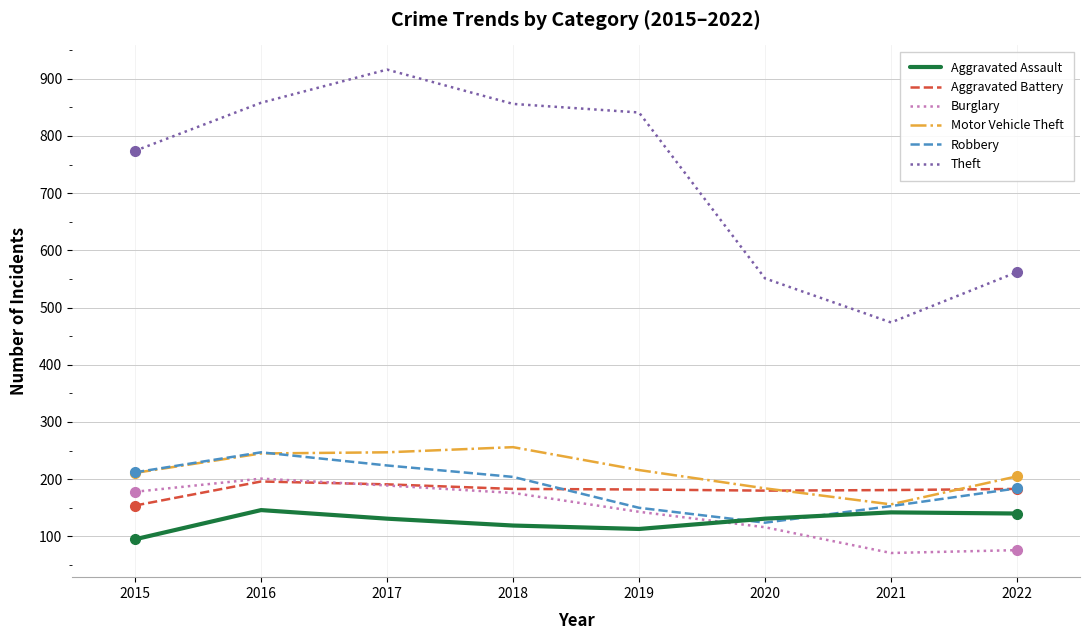

What are all the series names shown in the legend?

Aggravated Assault, Aggravated Battery, Burglary, Motor Vehicle Theft, Robbery, Theft